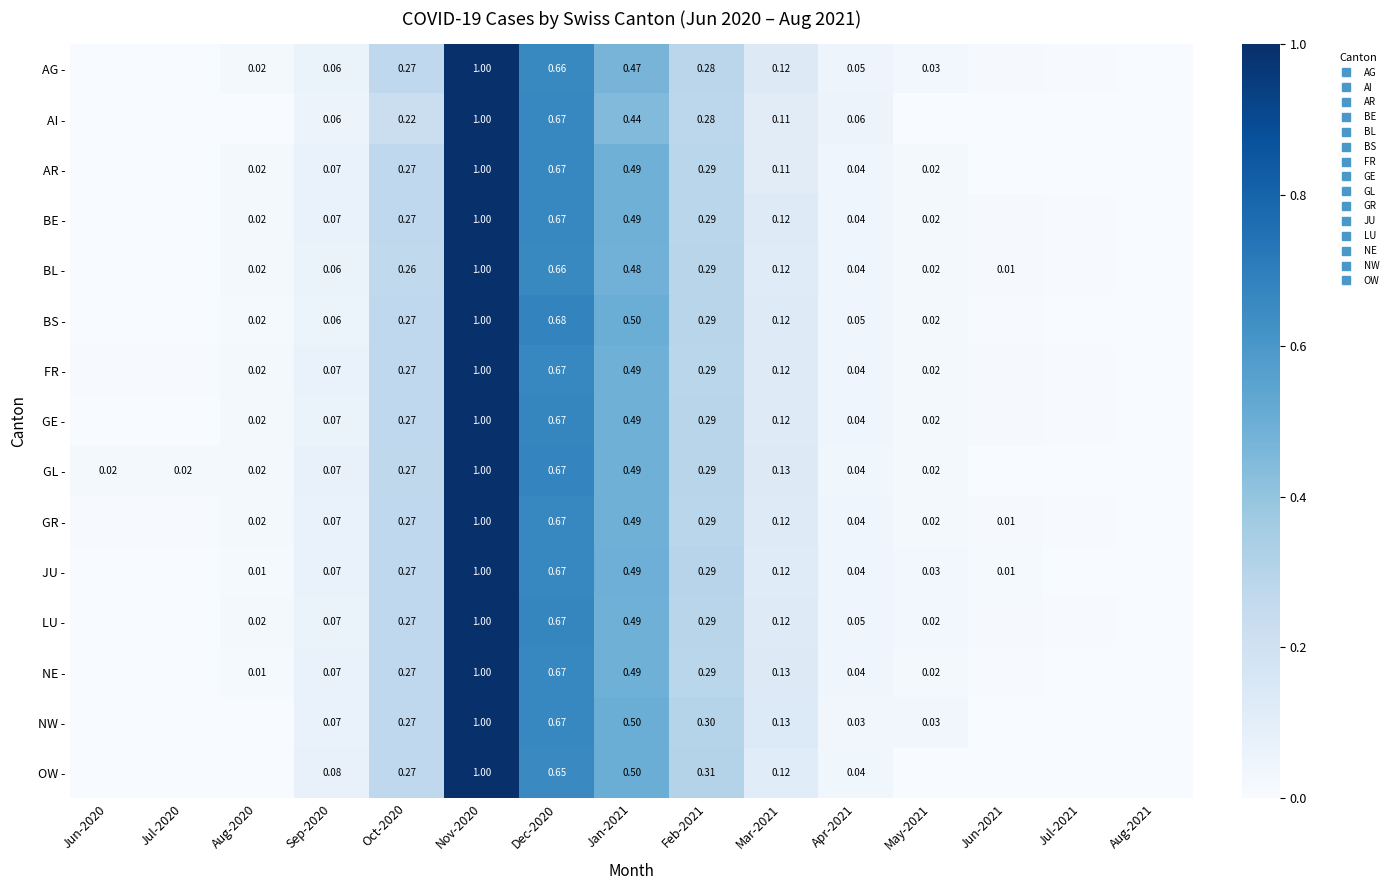

At Aug-2020, list the series in order from largest to smallest.

AR -, GL -, BE -, FR -, GE -, GR -, LU -, BL -, AG -, BS -, NE -, JU -, AI -, NW -, OW -